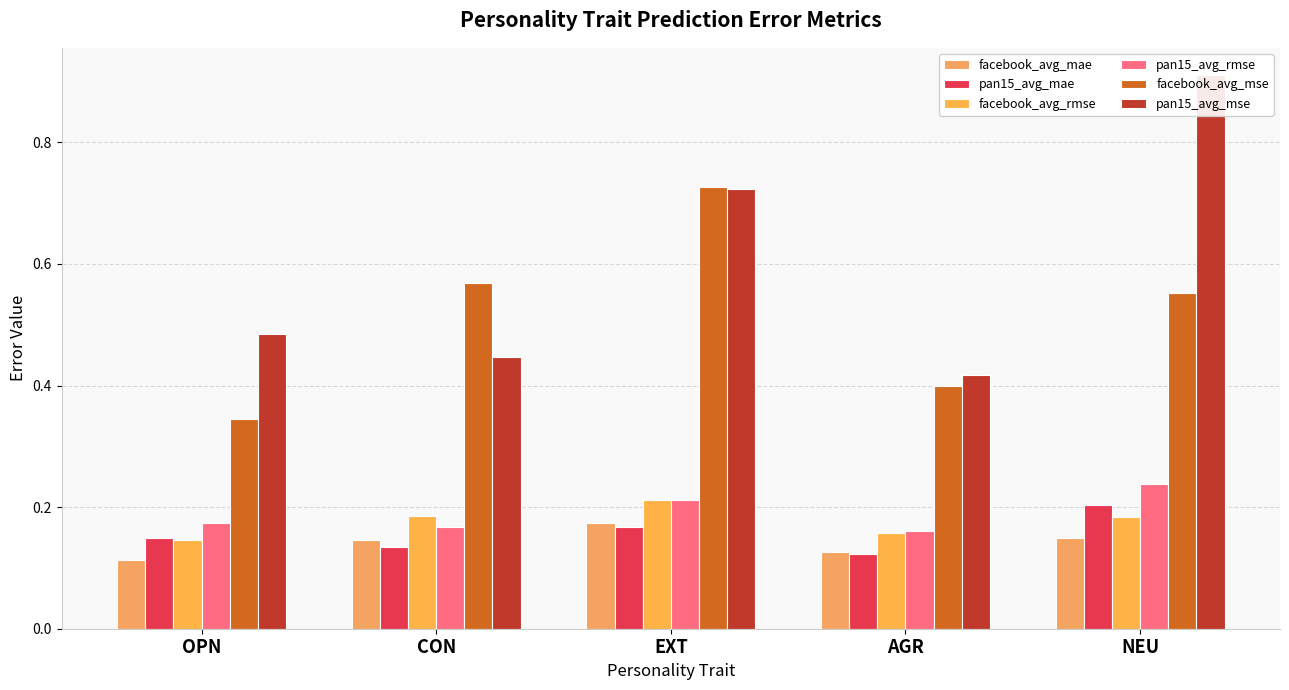

What is the total value across all series at AGR?

1.4